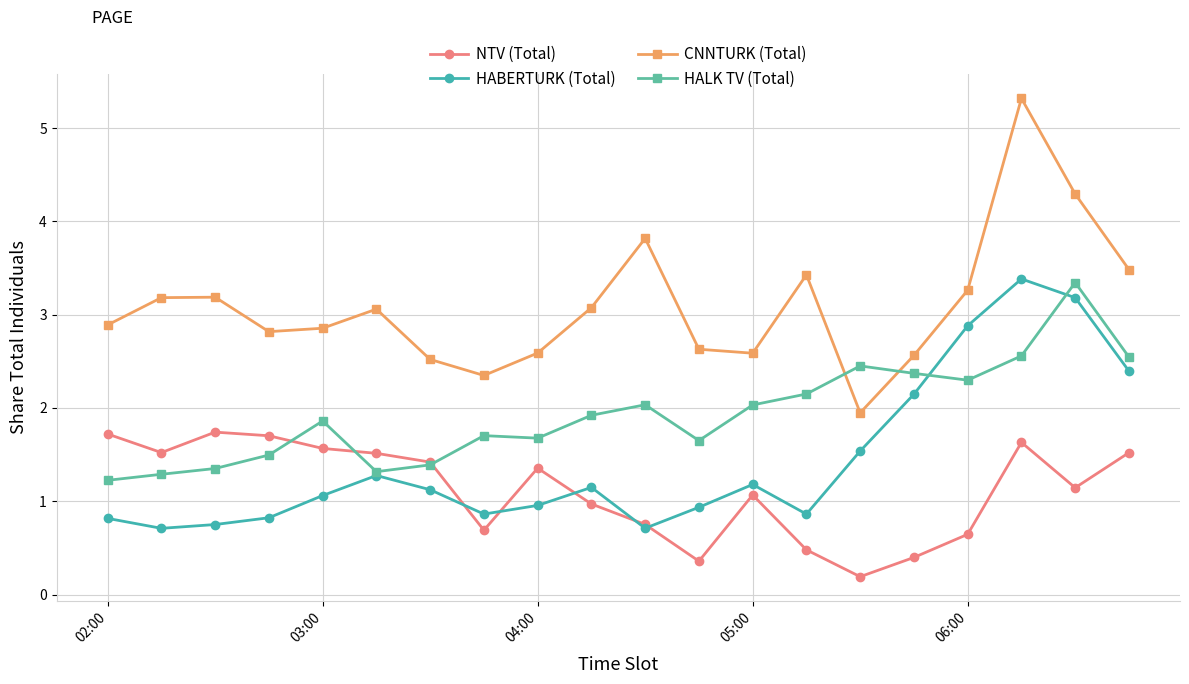

Which series has the largest total across all categories?

CNNTURK (Total)